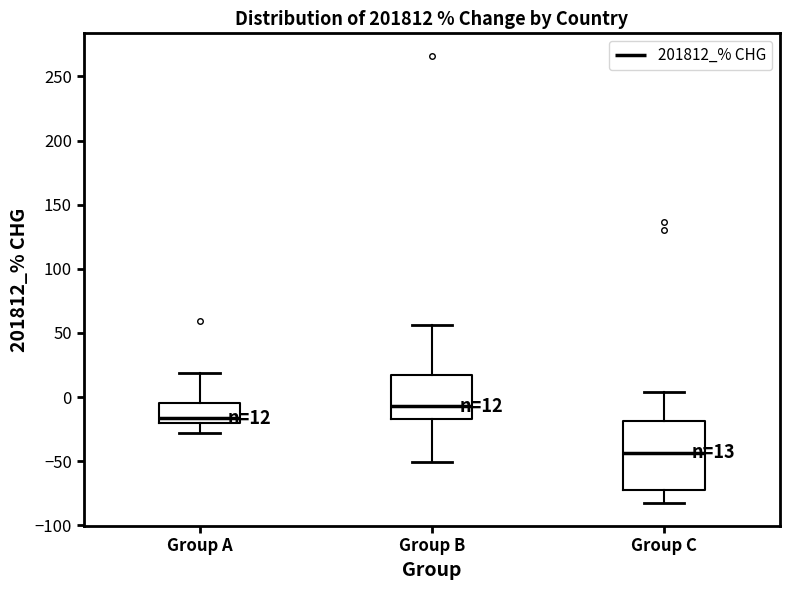

Which box's median line is the lowest?

Group C